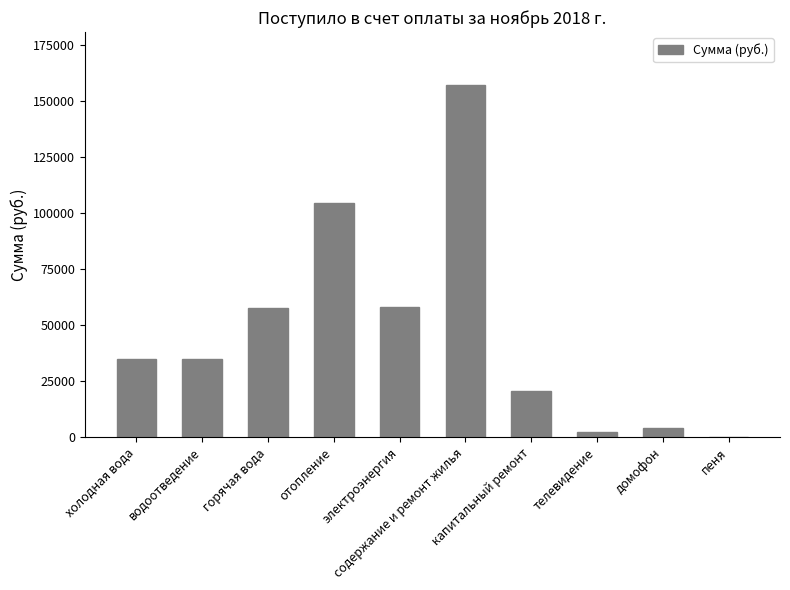

Are the bars grouped side by side (vs. stacked)?

No